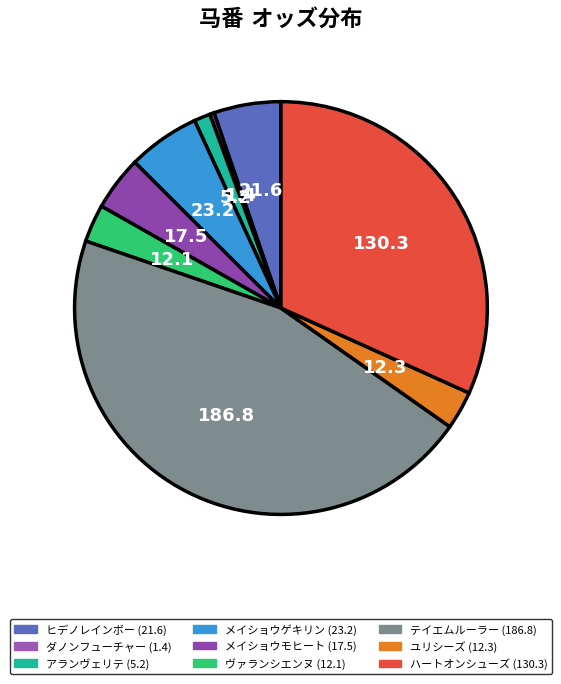

What percentage is the アランヴェリテ slice, to the nearest percent?

1%